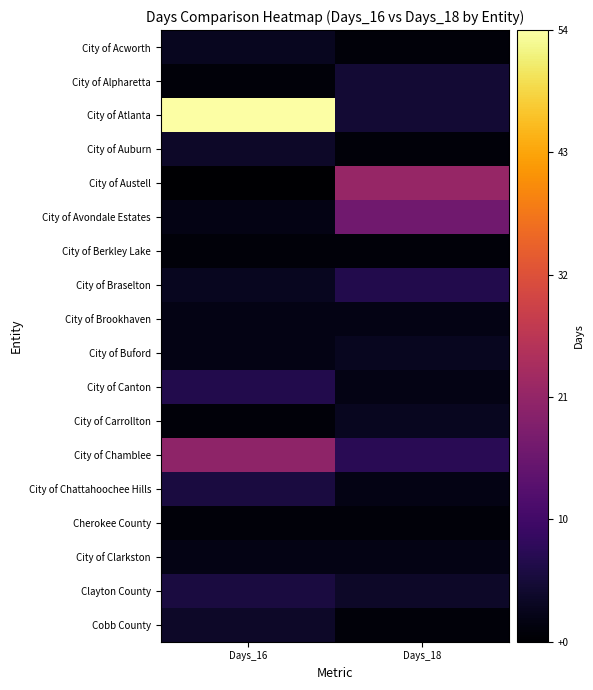

Between Days_16 and Days_18, which series saw the biggest shift?

City of Atlanta